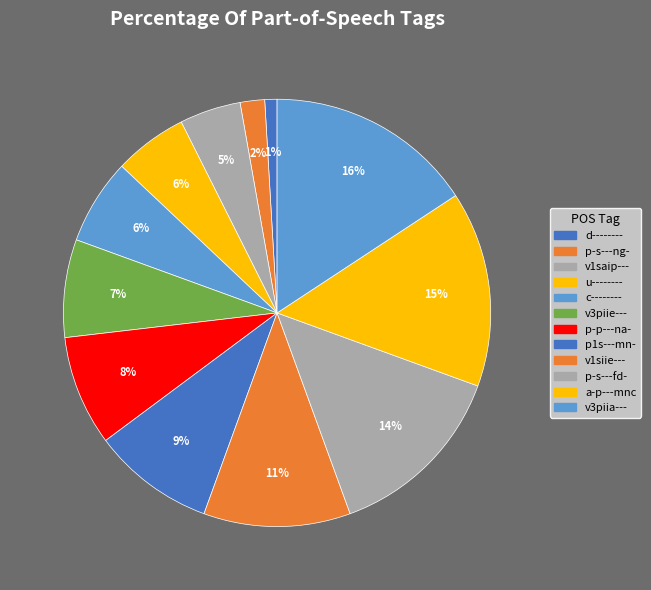

Which has a higher value, u-------- or p-p---na-?

p-p---na-